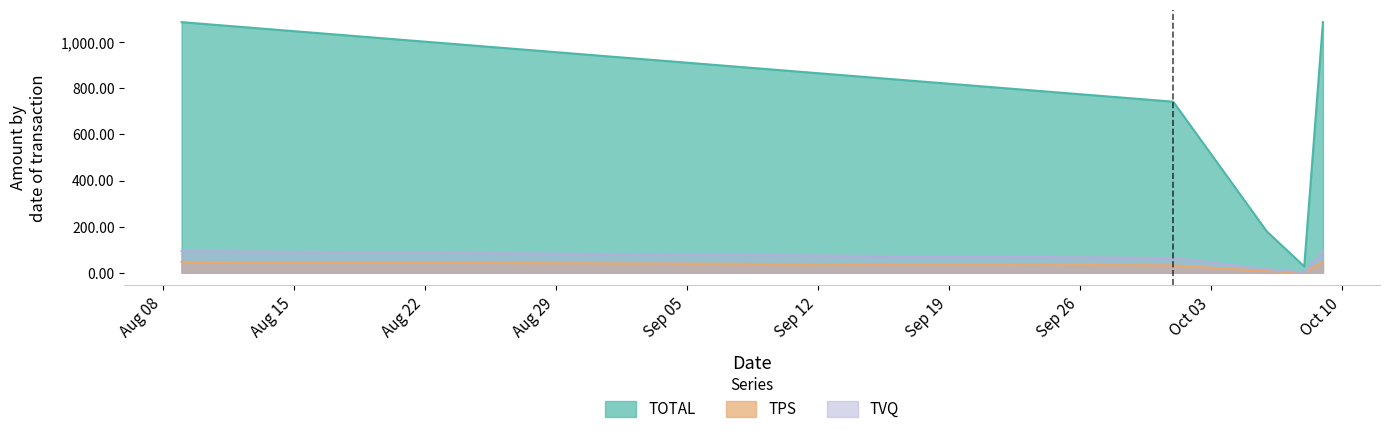

What is the approximate value of TOTAL at 2024-10-06?

179.3